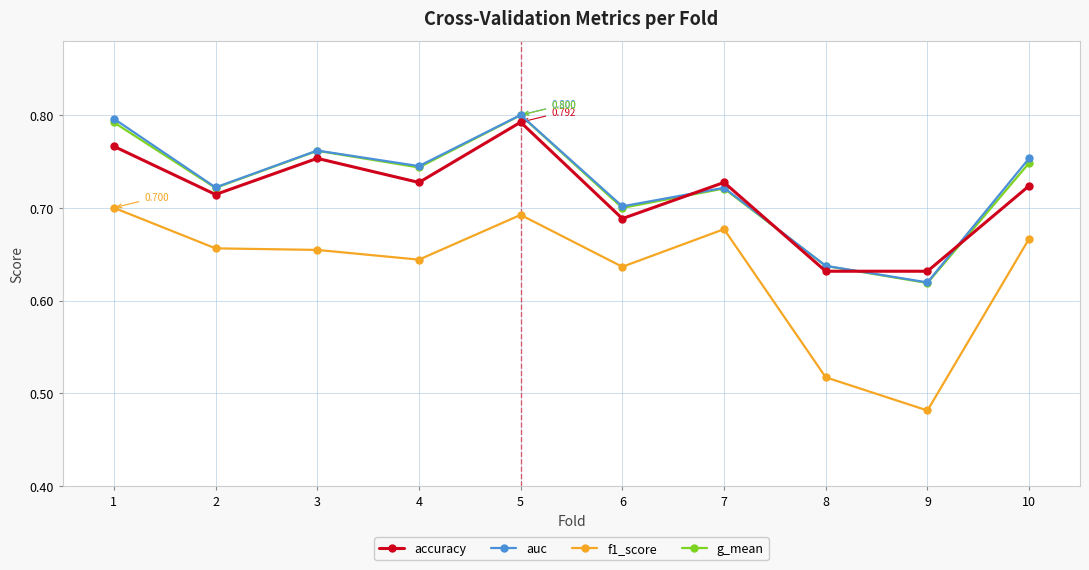

True or false: auc and f1_score cross at least once.

False